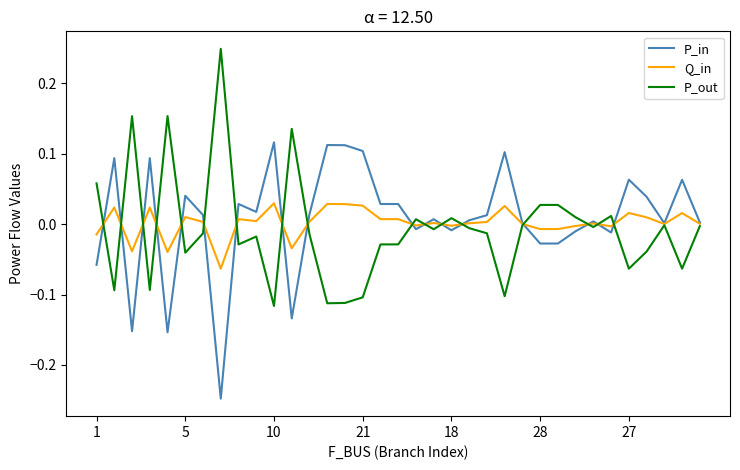

How many lines are shown in the chart?

3